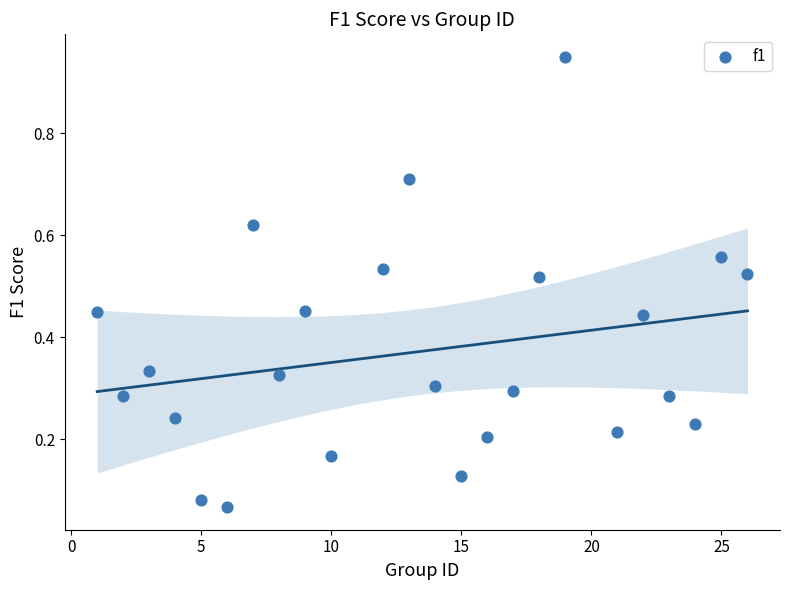

What is the range of X values (max minus min)?

25.0